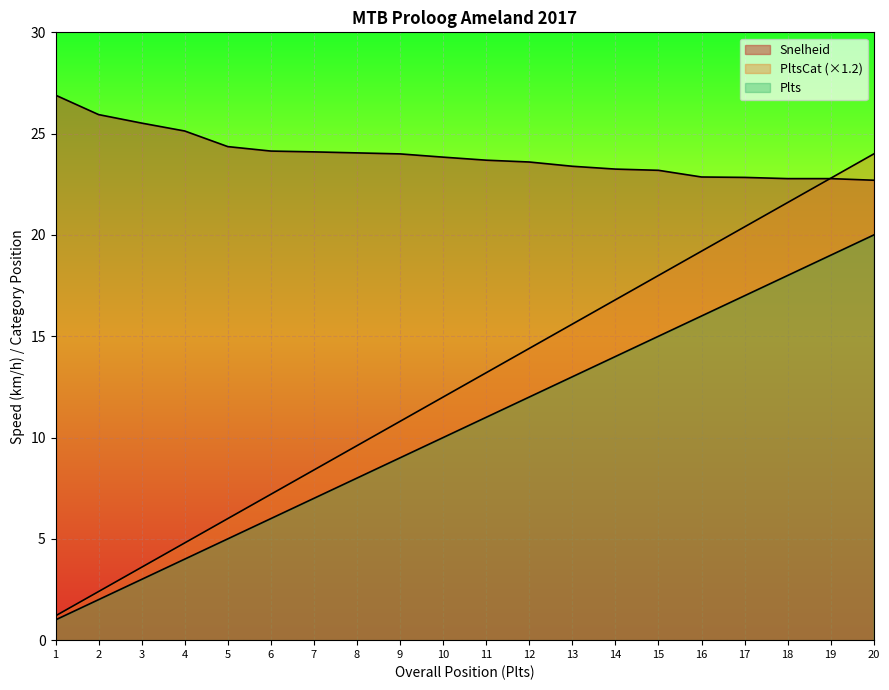

True or false: PltsCat has more than 0 interior local peaks.

False